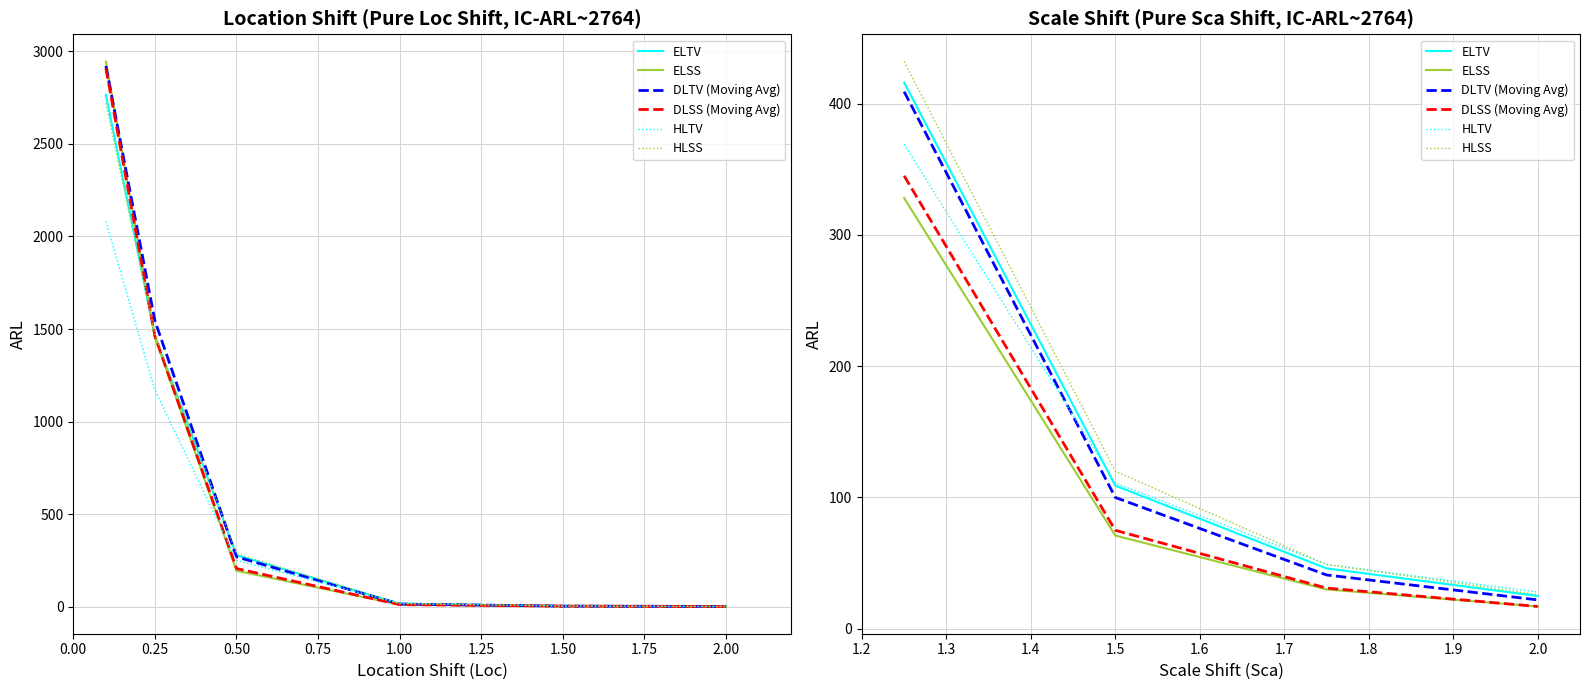

True or false: DLTV (Moving Avg) and DLSS (Moving Avg) cross at least once.

False